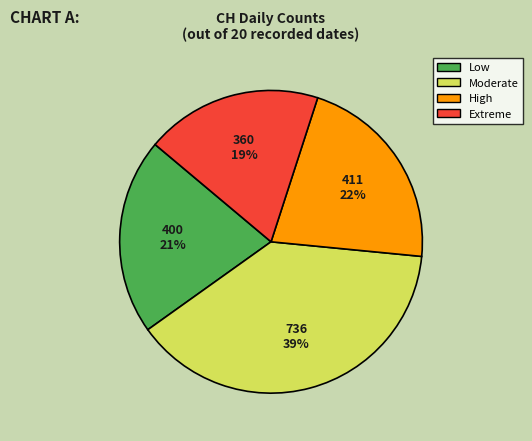

What is the largest slice in the pie chart?

Moderate